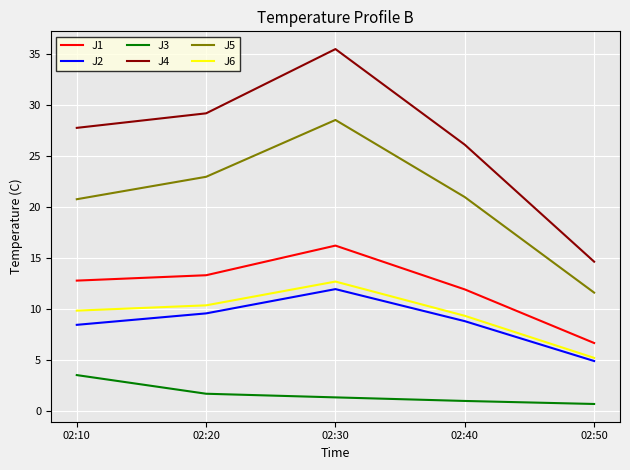

The J4 series shows 18.3 at 02:30. True or false?

False